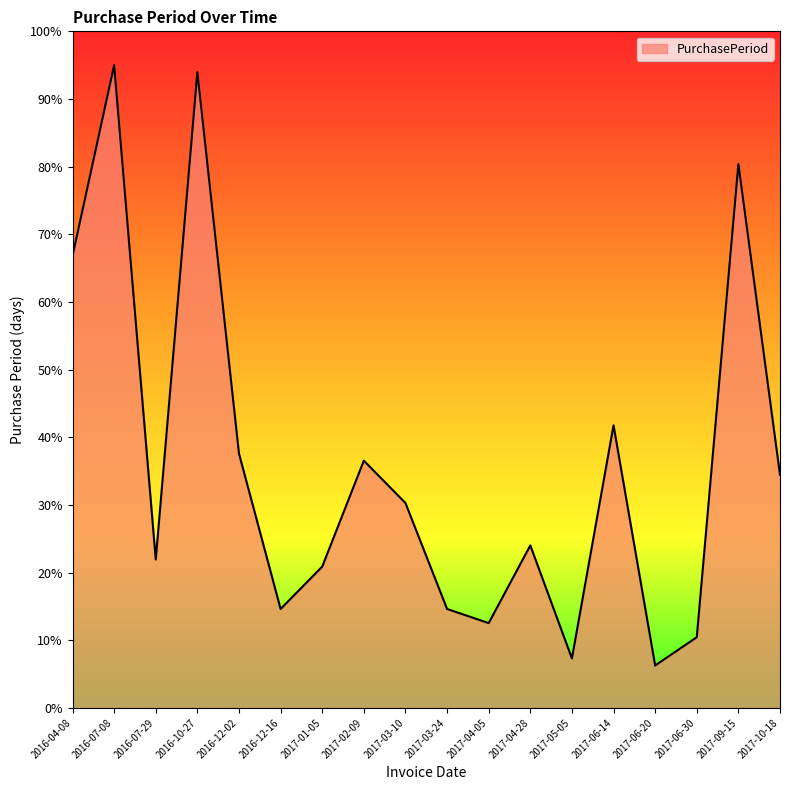

The value at 2017-06-20 is 6.3. True or false?

True